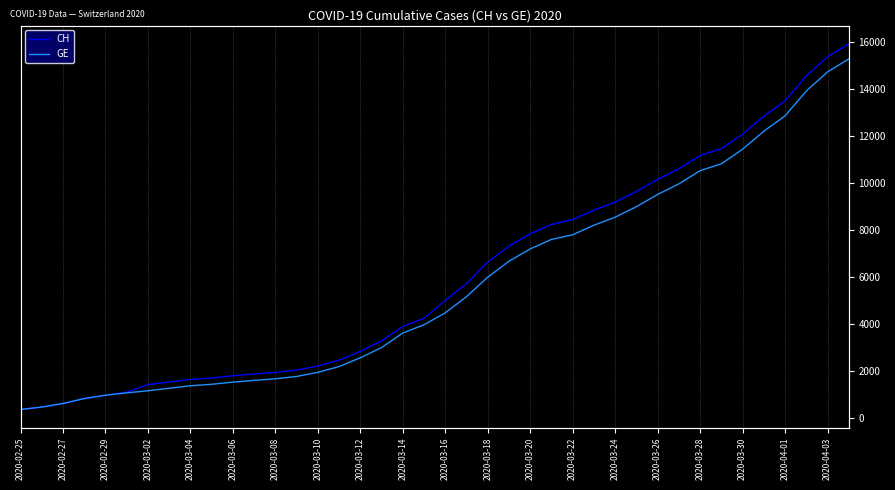

Between 2020-03-04 and 25, which series saw the biggest shift?

CH